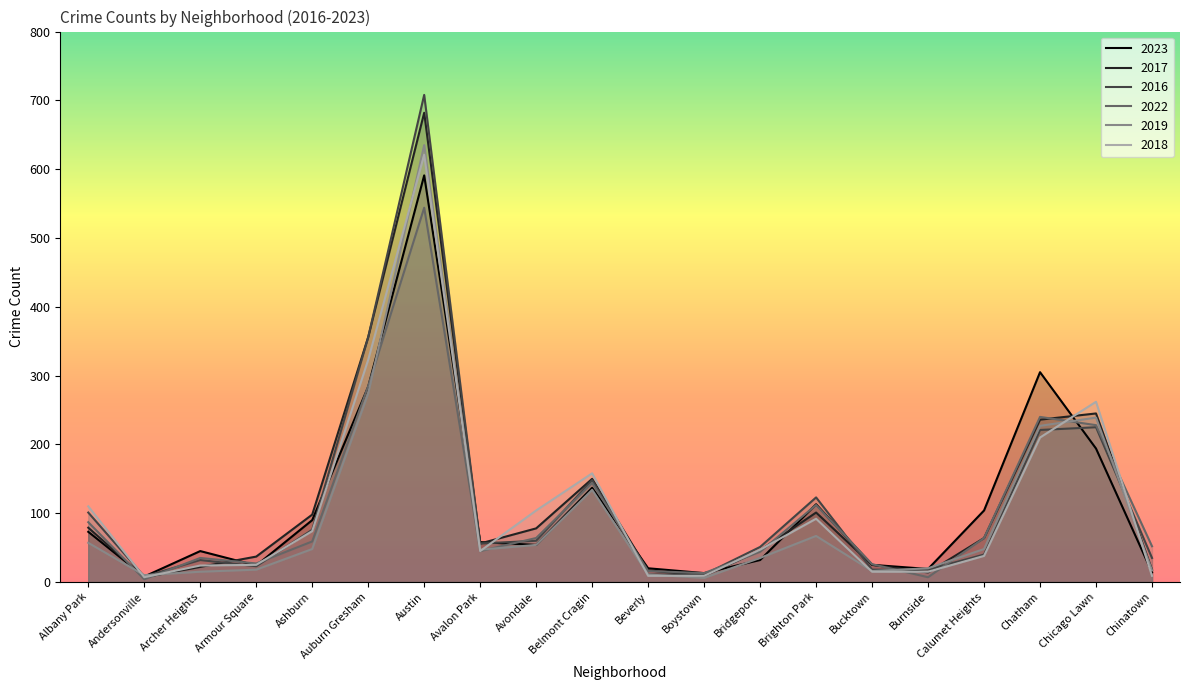

List the labels in order of 2022 value, largest first.

Austin, Auburn Gresham, Chatham, Chicago Lawn, Belmont Cragin, Brighton Park, Albany Park, Avondale, Calumet Heights, Ashburn, Chinatown, Avalon Park, Bridgeport, Archer Heights, Armour Square, Bucktown, Beverly, Boystown, Burnside, Andersonville